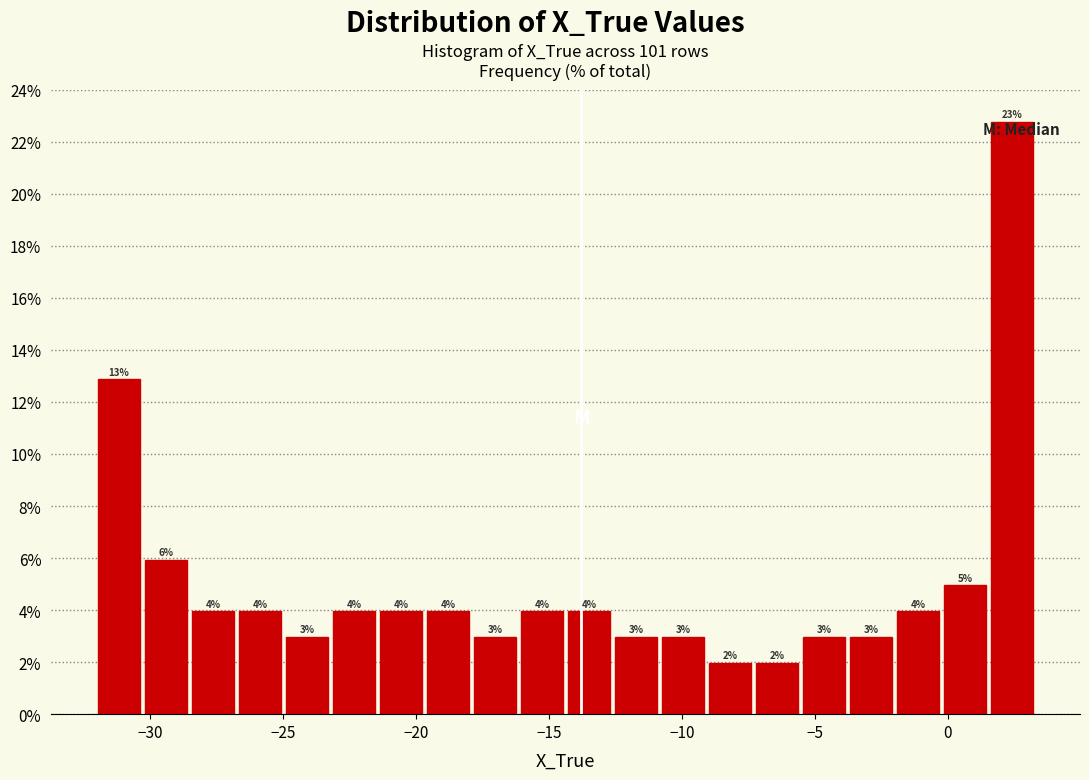

Around what value on the x-axis is the tallest bar? Give the approximate position of its centre, as read against the axis.

2.5